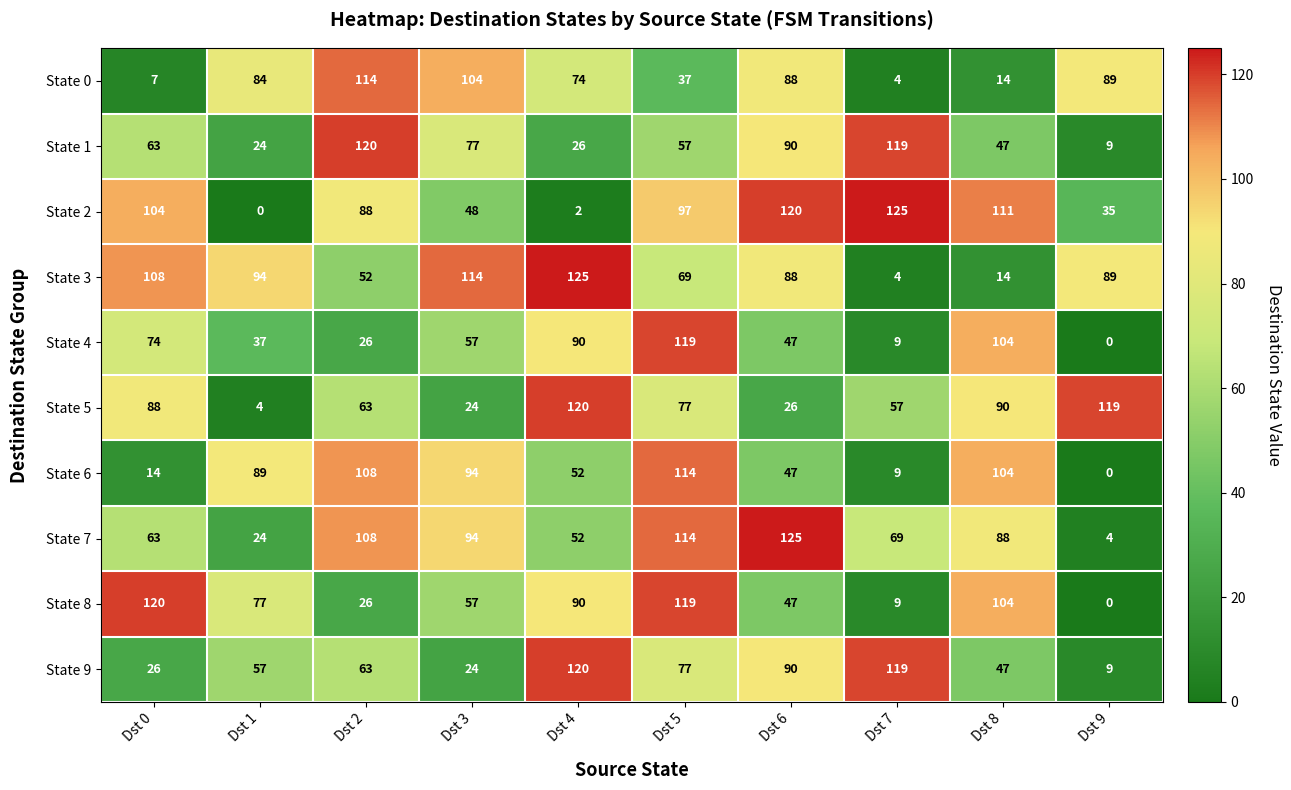

Where does the State 3 series first go above 89?

Dst 0